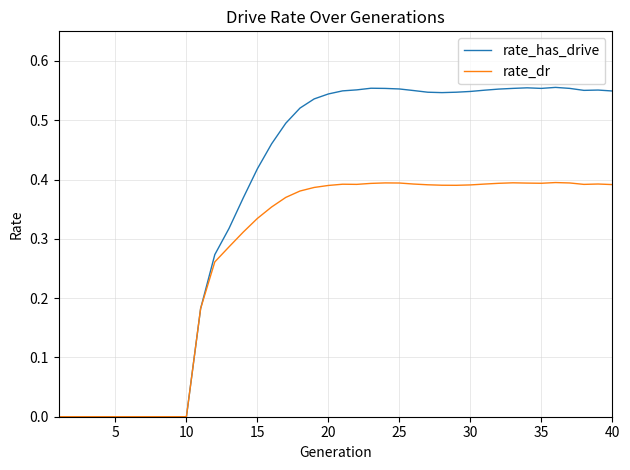

Which series has the largest range (max minus min)?

rate_has_drive